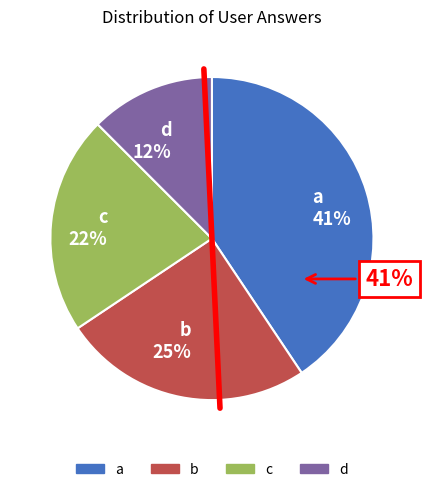

How much of the chart is everything except a?

59.4%